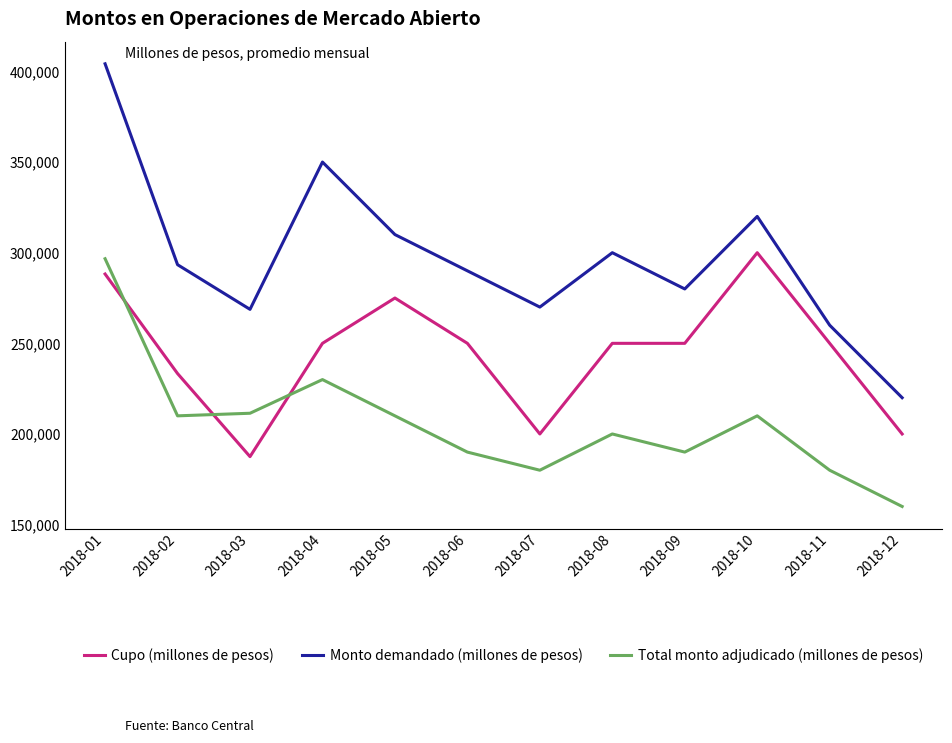

What are all the series names shown in the legend?

Cupo (millones de pesos), Monto demandado (millones de pesos), Total monto adjudicado (millones de pesos)